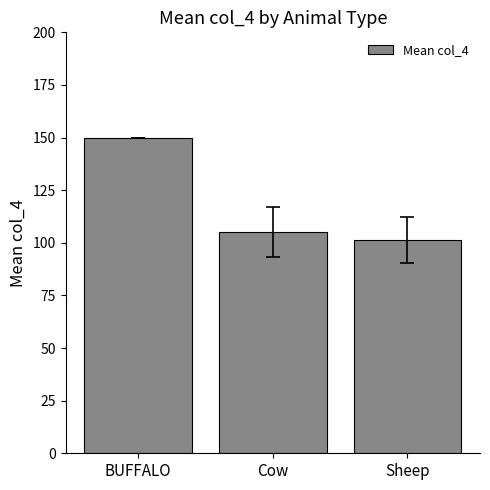

What is the difference between the maximum and minimum values?

48.3